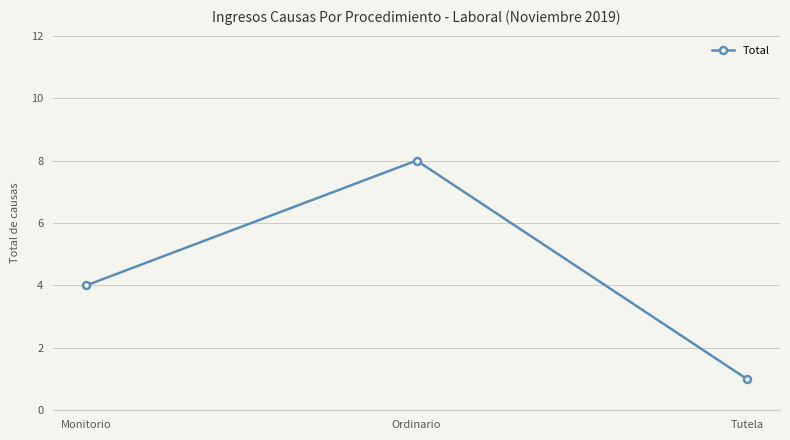

Between Monitorio and Tutela, which is larger?

Monitorio